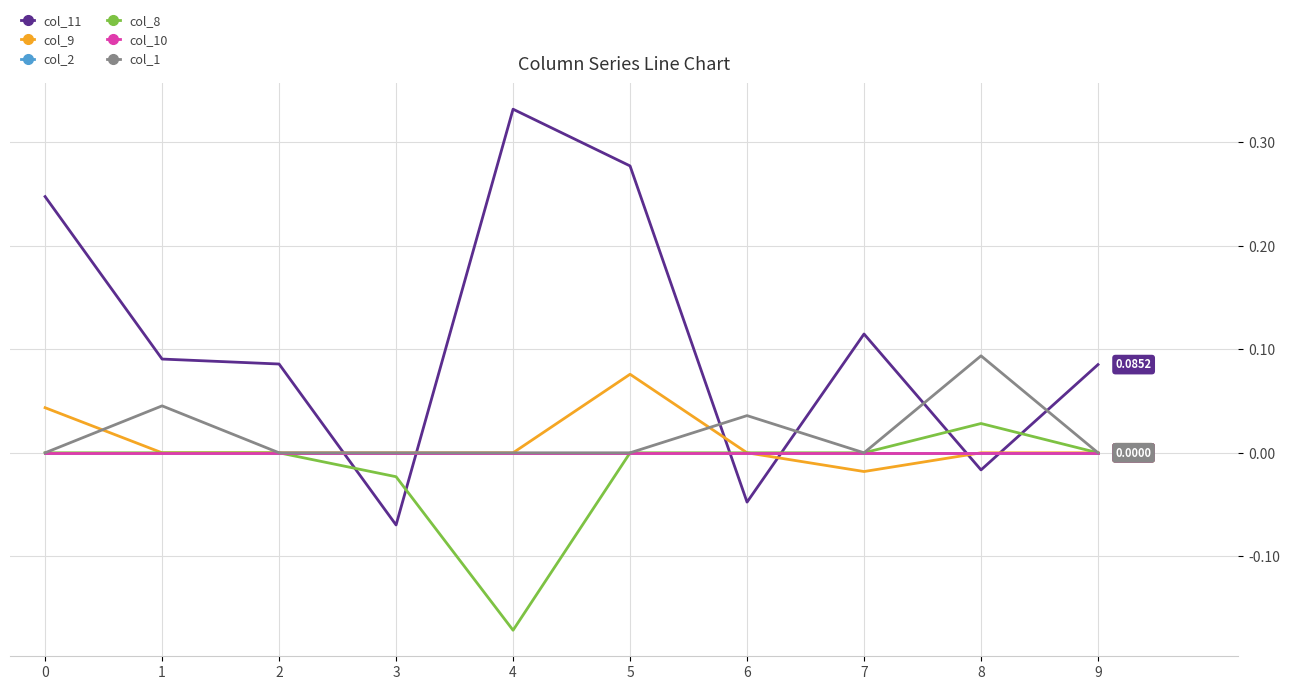

Reading left to right, transcribe all the data shown in this chart.

col_11: 0.2	0.1	0.1	-0.1	0.3	0.3	-0.0	0.1	-0.0	0.1
col_9: 0.0	0.0	0.0	0.0	0.0	0.1	0.0	-0.0	0.0	0.0
col_2: 0.0	0.0	0.0	0.0	0.0	0.0	0.0	0.0	0.0	0.0
col_8: 0.0	0.0	0.0	-0.0	-0.2	0.0	0.0	0.0	0.0	0.0
col_10: 0.0	0.0	0.0	0.0	0.0	0.0	0.0	0.0	0.0	0.0
col_1: 0.0	0.0	0.0	0.0	0.0	0.0	0.0	0.0	0.1	0.0